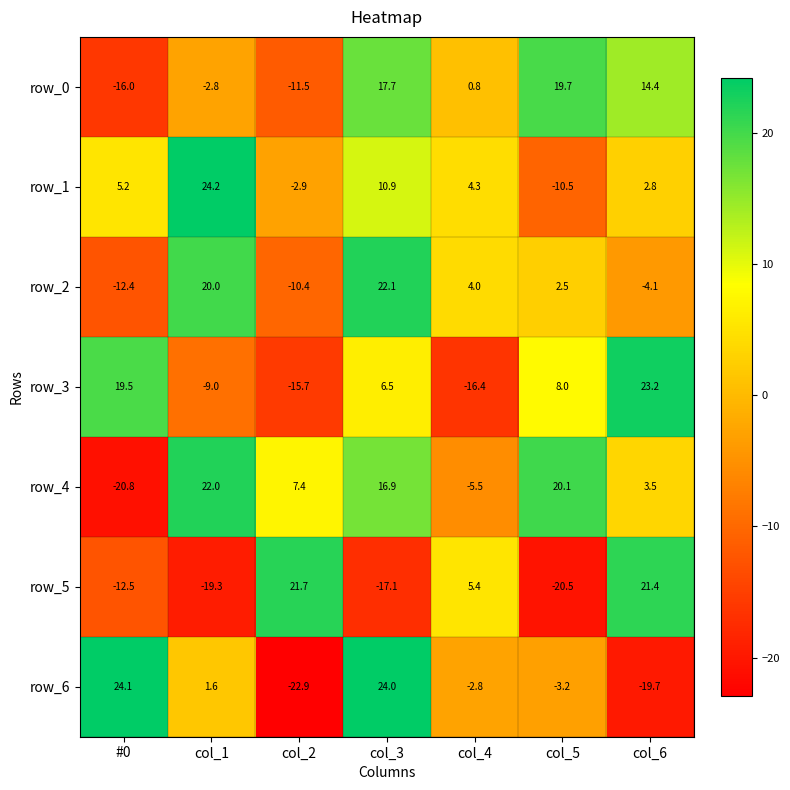

What is the difference between the row_5 values at #0 and col_1?

6.8